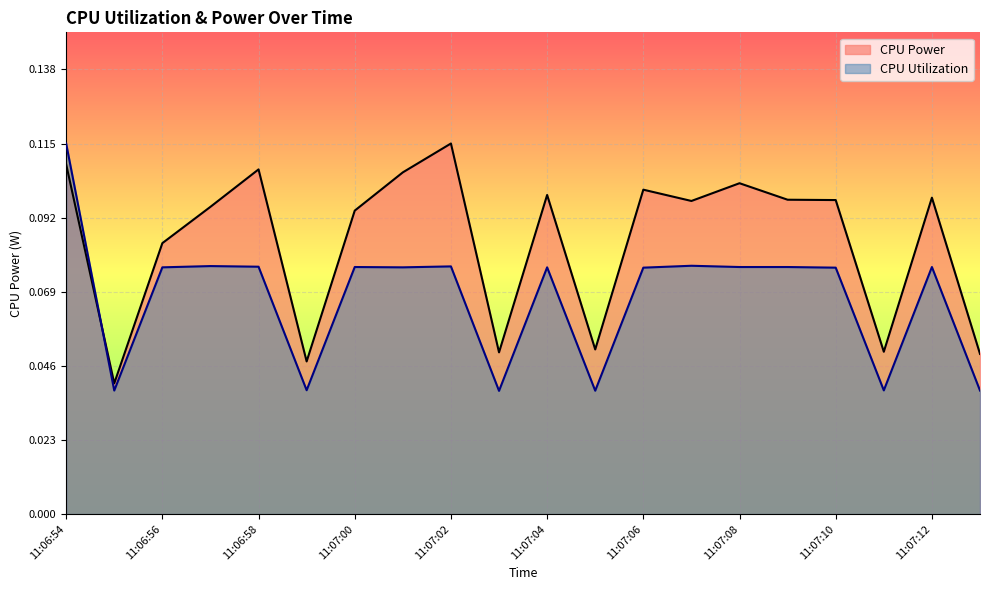

The value of CPU Power at 11:07:07 is 0.2. True or false?

False